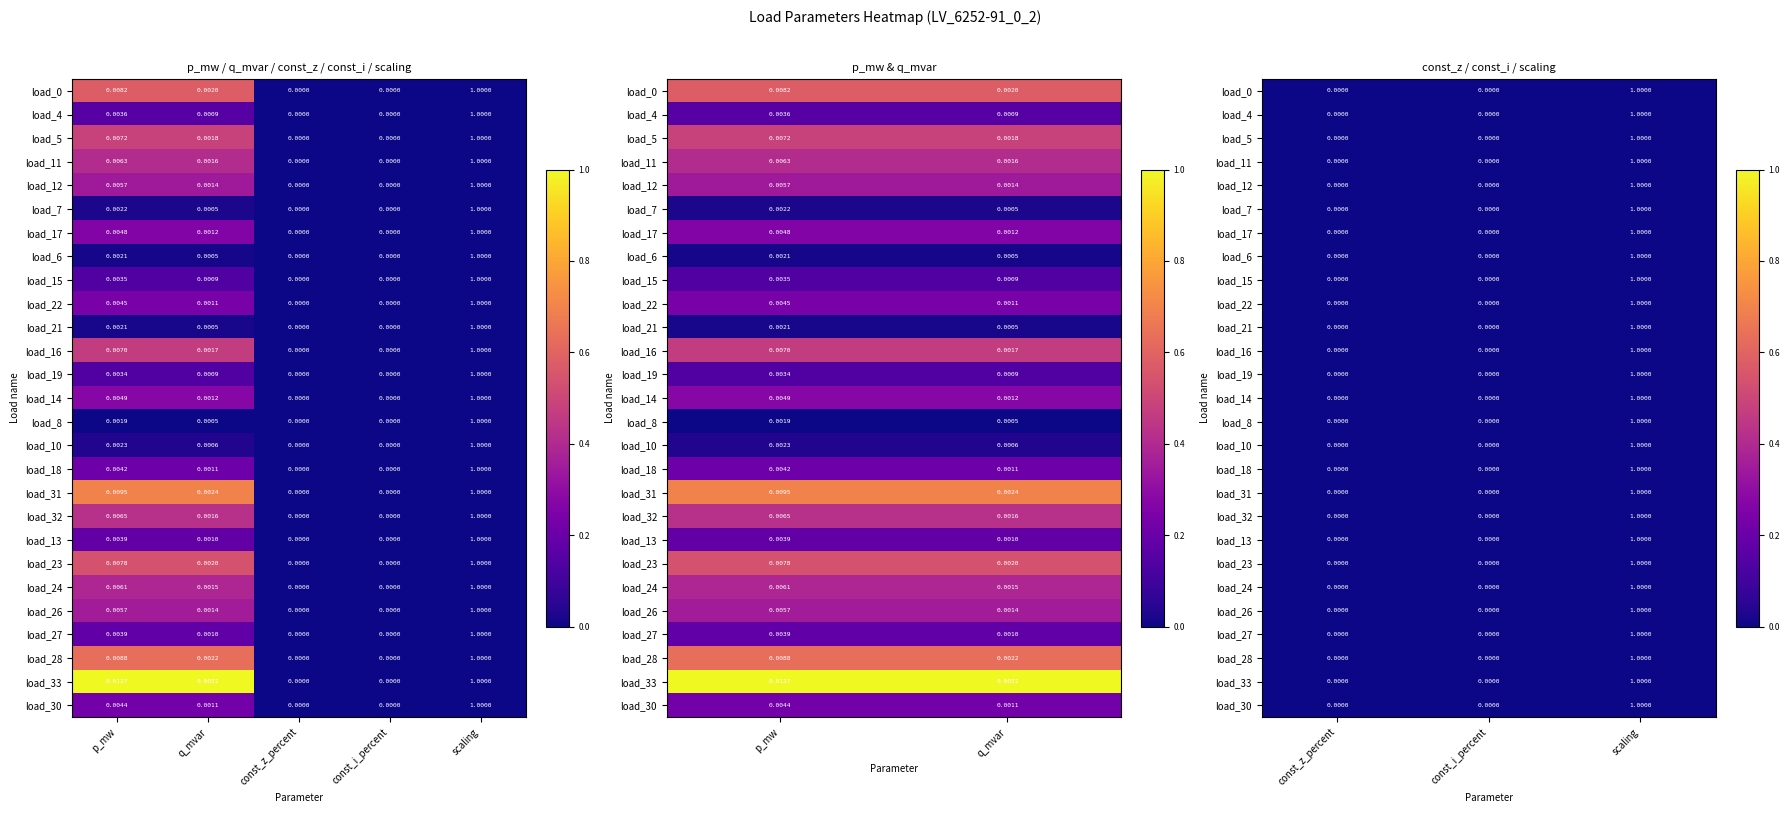

Where is LV_6252-91_0_2_load_5 nearest to the value 0?

2